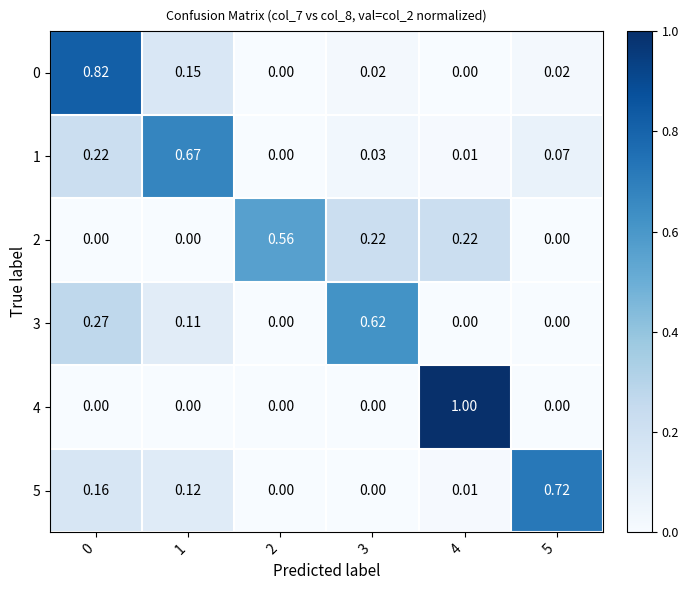

Is the value of 0 at 1 greater than the value of 5 at 4?

Yes